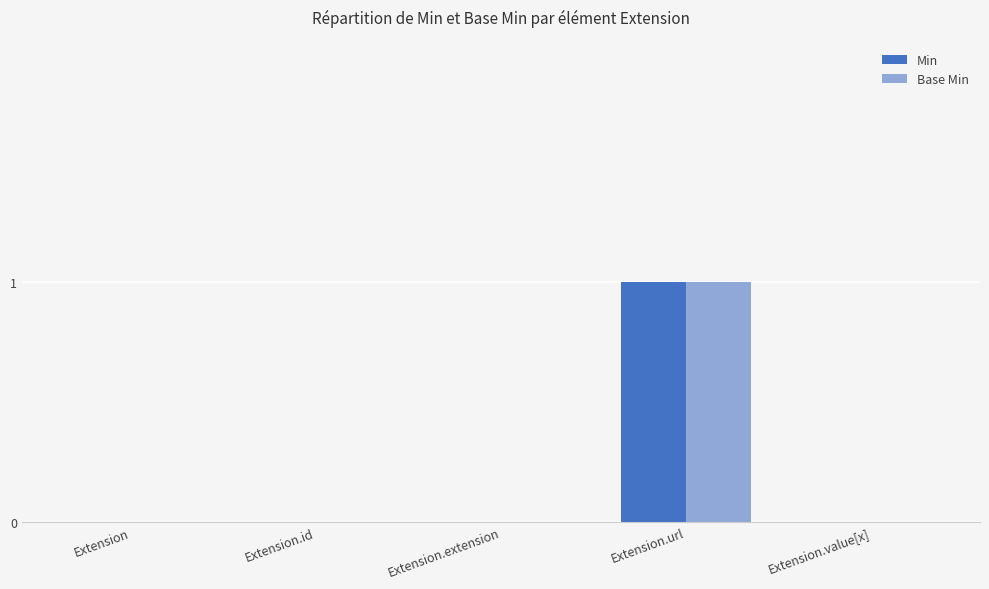

Are the bars grouped side by side (vs. stacked)?

Yes